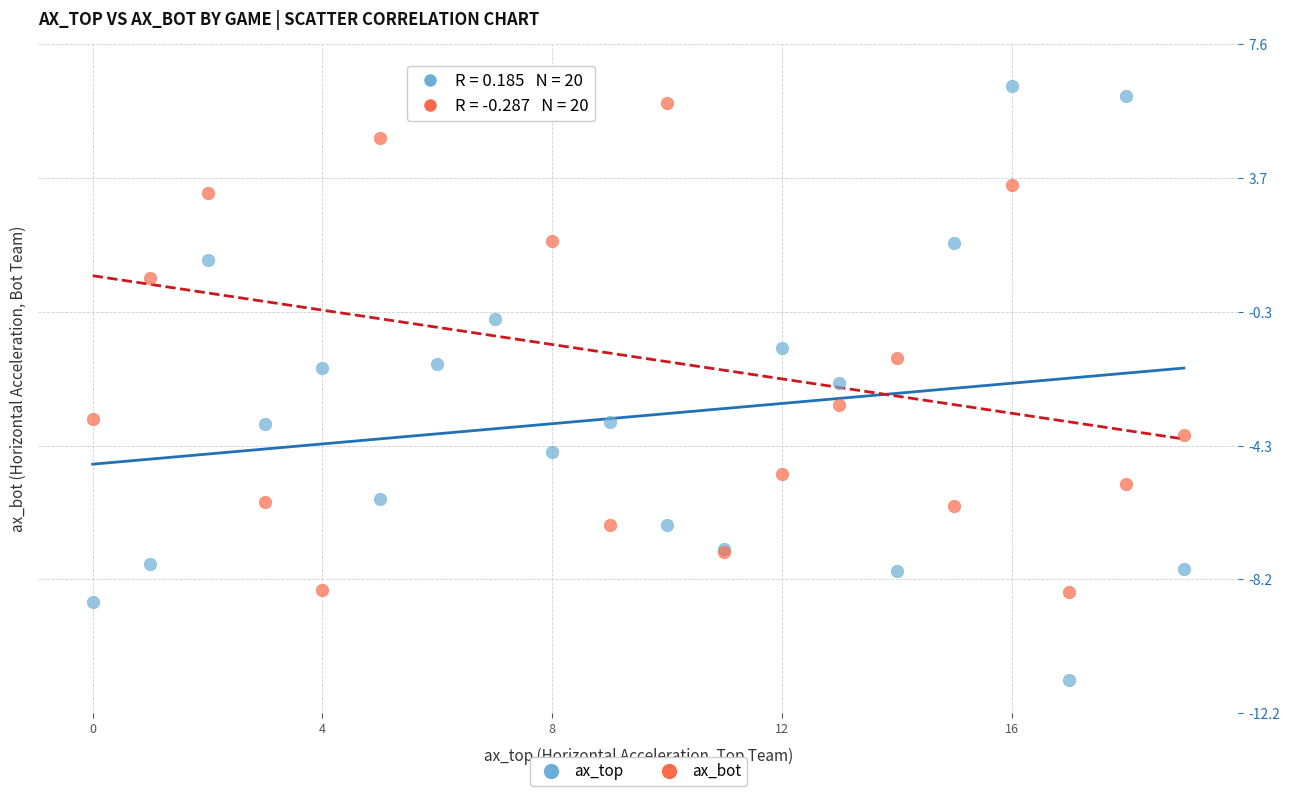

Which series reaches the minimum Y coordinate?

ax_top